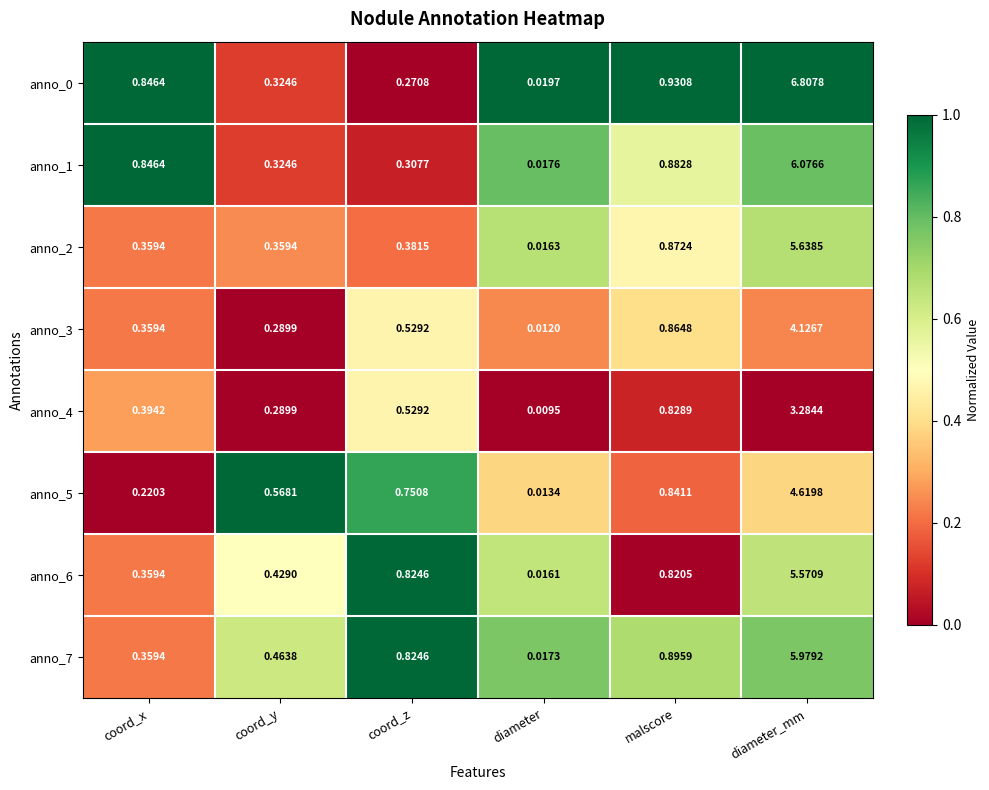

At which label does anno_2 reach its peak?

diameter_mm